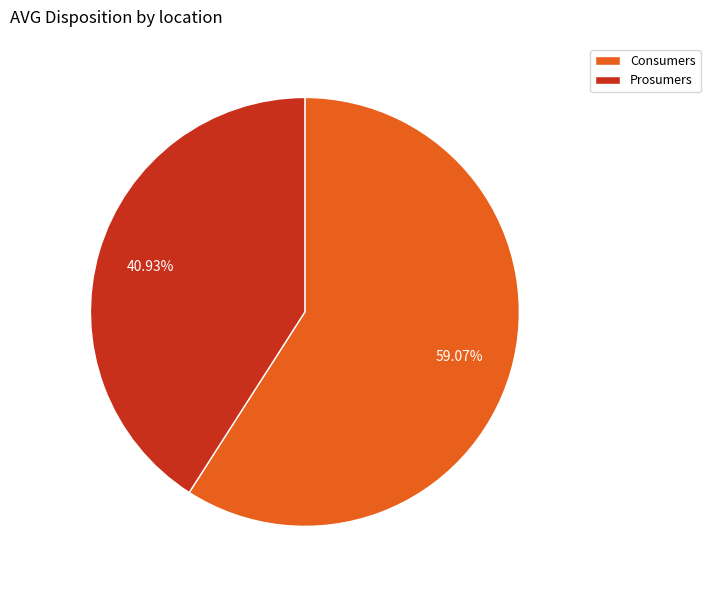

Count the number of slices in the pie.

2